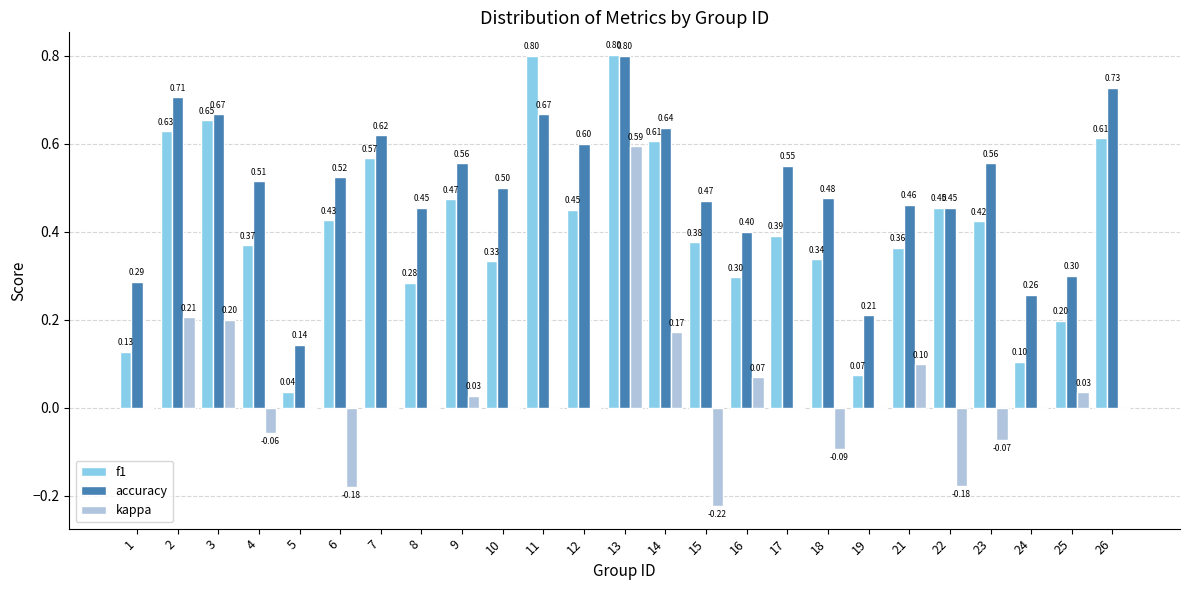

Between 5 and 14, which series saw the biggest shift?

f1